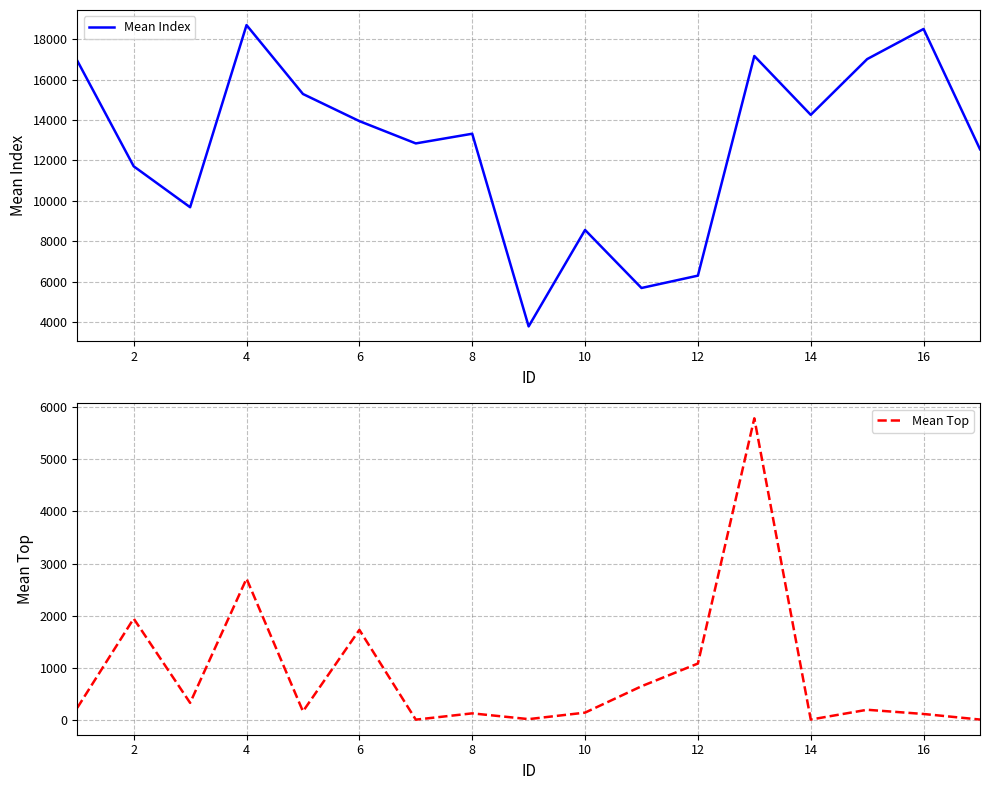

Which series has the widest spread of values?

Mean Index